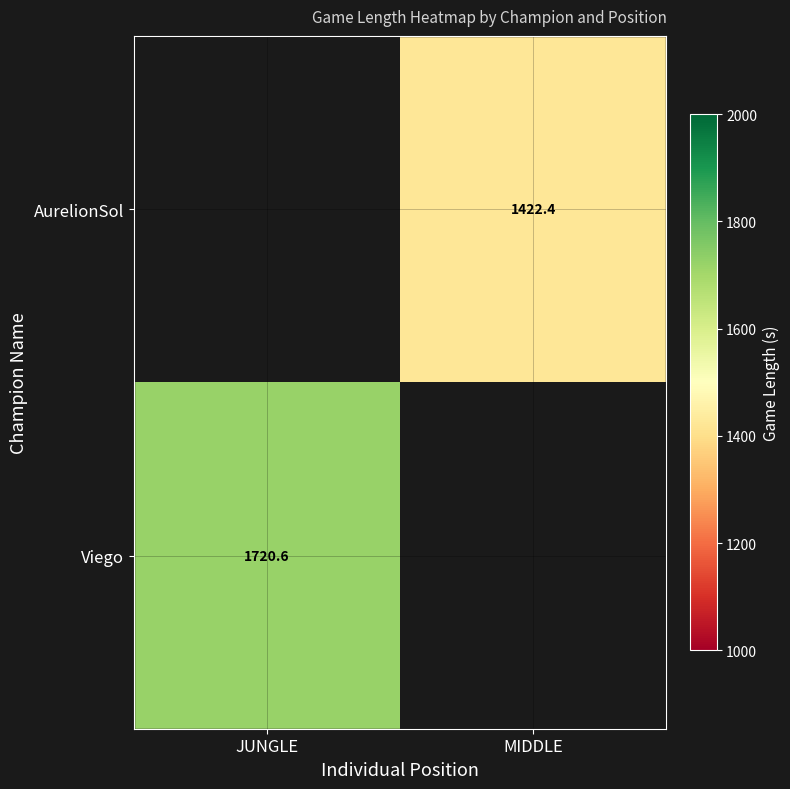

The value of Viego at JUNGLE is 2795.6. True or false?

False